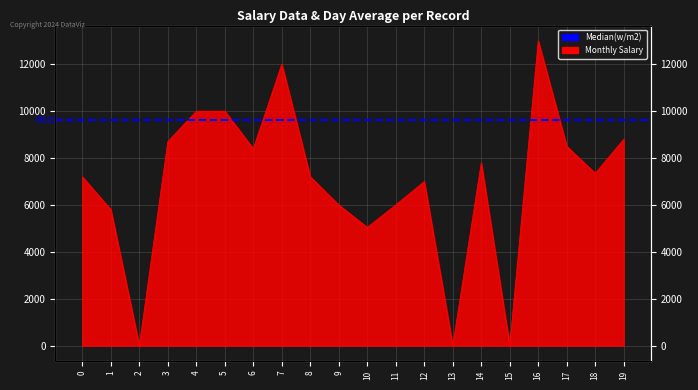

Reading left to right, transcribe all the data shown in this chart.

0=7200	1=5800	2=0	3=8700	4=10000	5=10000	6=8400	7=12000	8=7200	9=6000	10=5040	11=6000	12=7000	13=0	14=7800	15=0	16=13000	17=8500	18=7350	19=8800